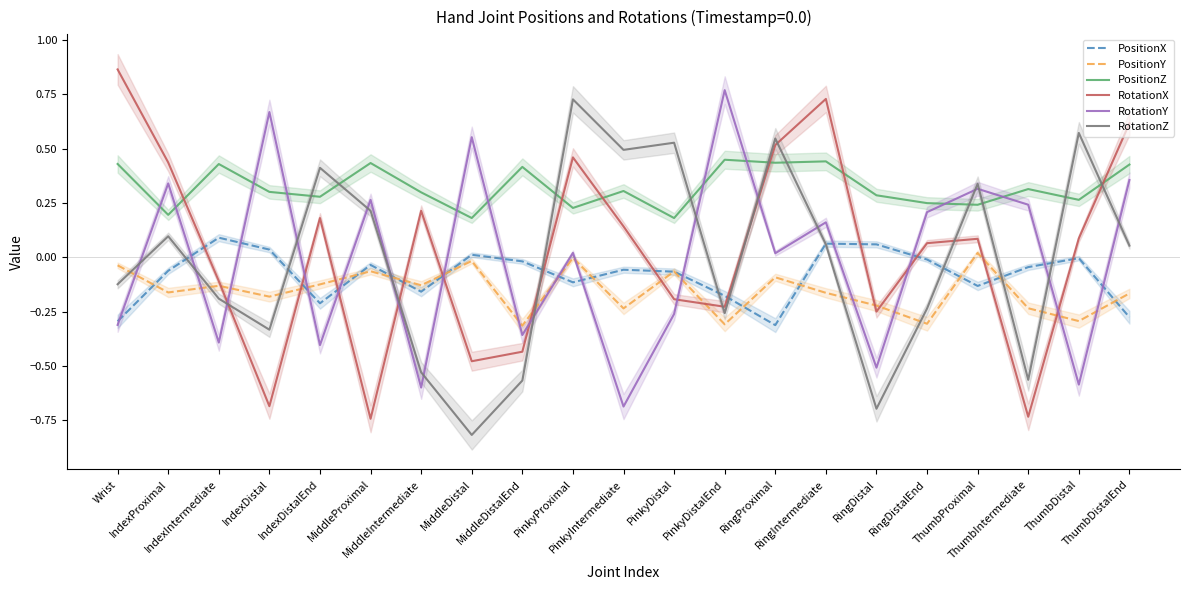

Is it true that PositionX equals -0.0 at RingDistalEnd?

False